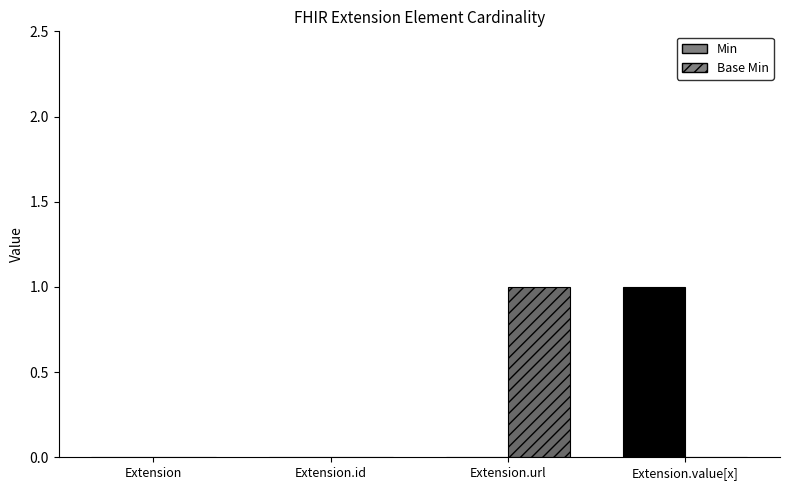

Is it true that Base Min equals 1 at Extension.id?

False